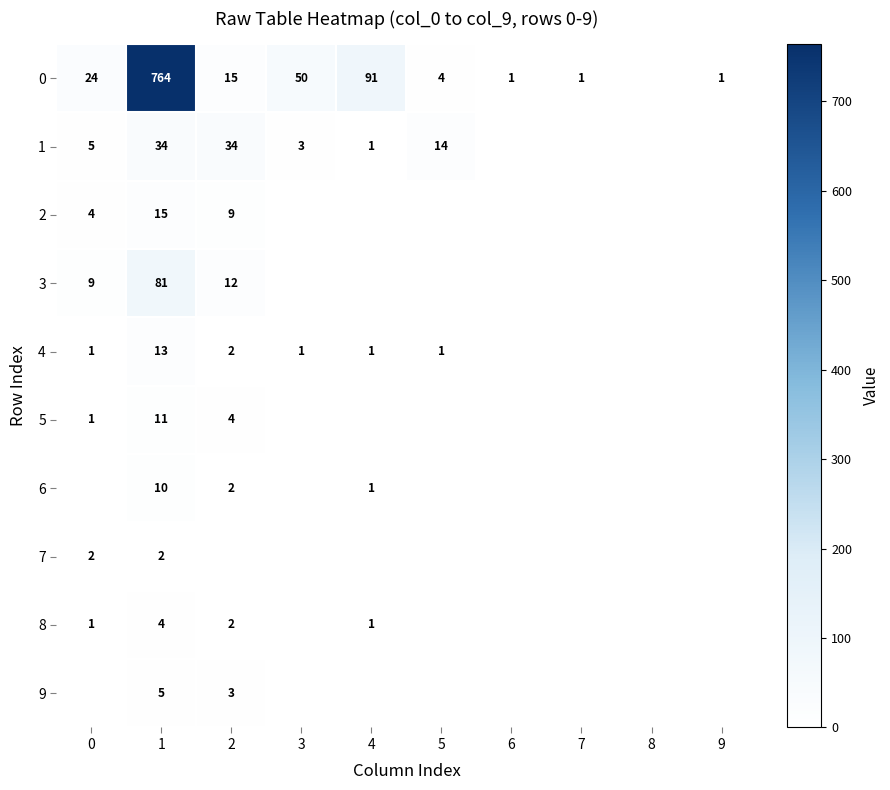

Reading left to right, list all the values displayed in this chart.

row_0: 24	764	15	50	91	4	1	1	0	1
row_1: 5	34	34	3	1	14	0	0	0	0
row_2: 4	15	9	0	0	0	0	0	0	0
row_3: 9	81	12	0	0	0	0	0	0	0
row_4: 1	13	2	1	1	1	0	0	0	0
row_5: 1	11	4	0	0	0	0	0	0	0
row_6: 0	10	2	0	1	0	0	0	0	0
row_7: 2	2	0	0	0	0	0	0	0	0
row_8: 1	4	2	0	1	0	0	0	0	0
row_9: 0	5	3	0	0	0	0	0	0	0